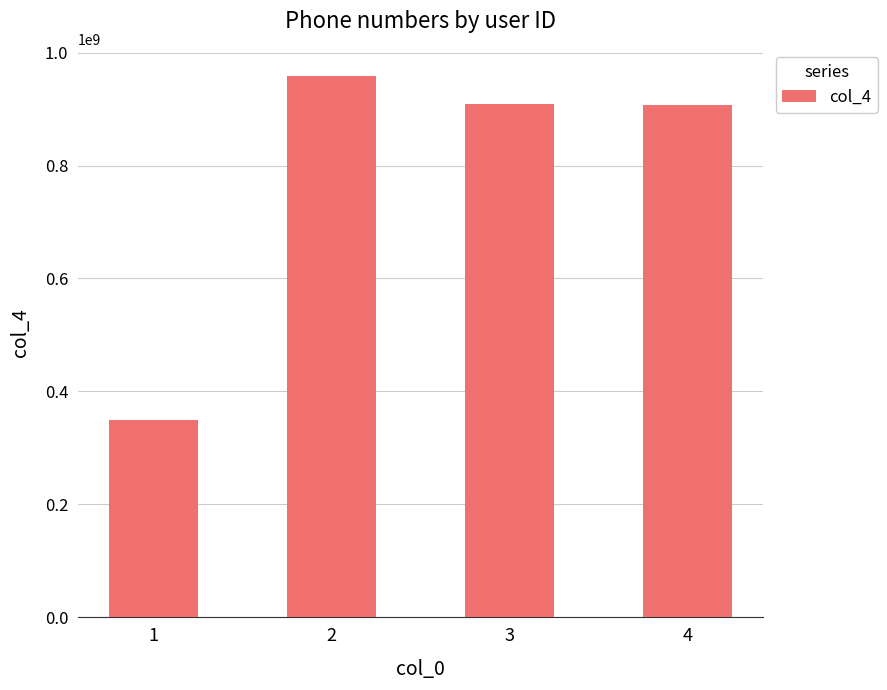

At which label does the data first exceed 909090897?

2